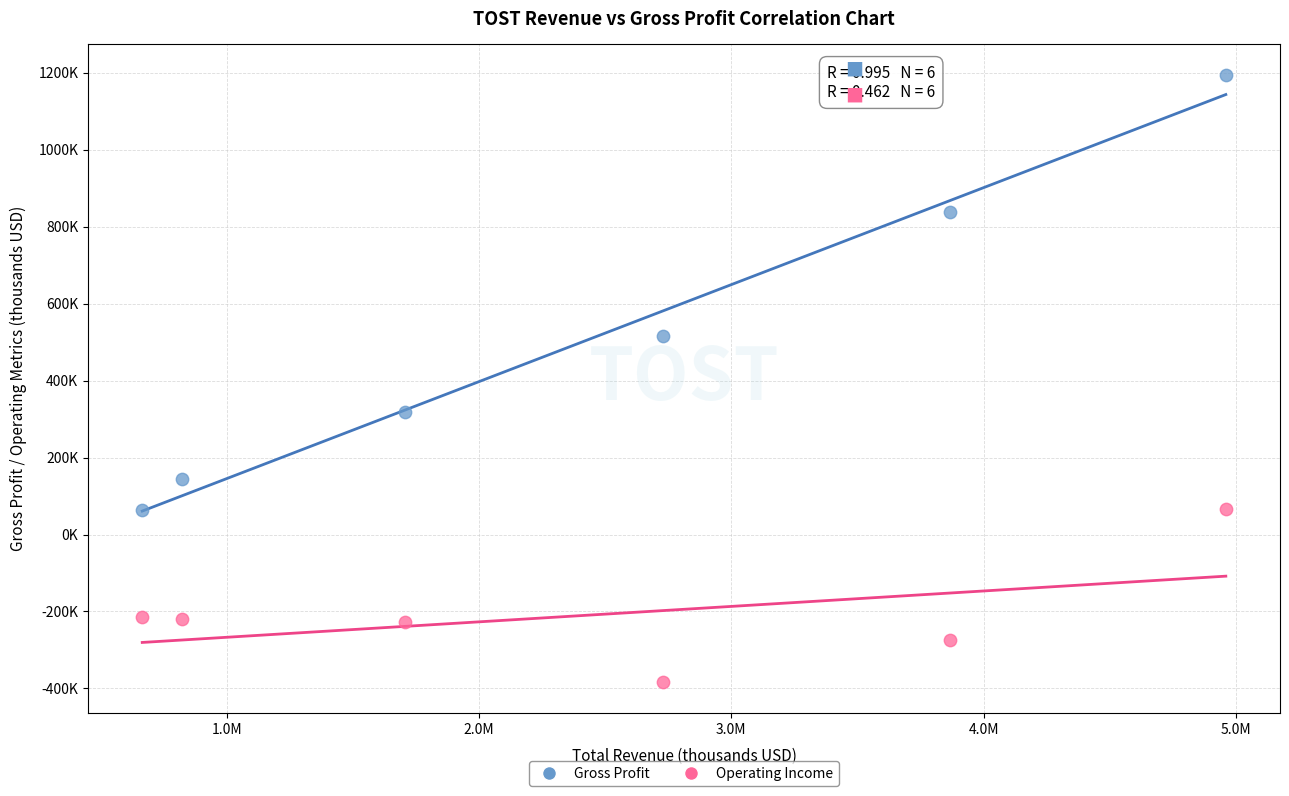

What are all the series names shown in the legend?

Gross Profit, Operating Income